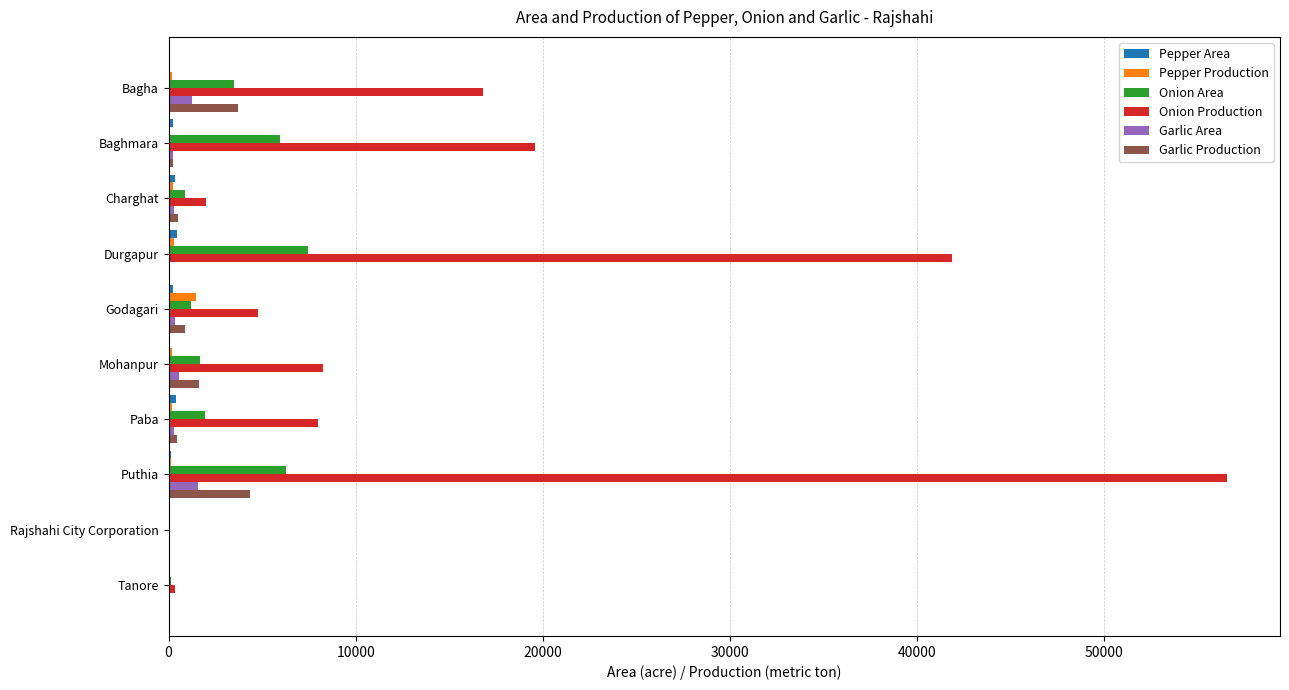

What is the maximum value for Onion Area?

7430